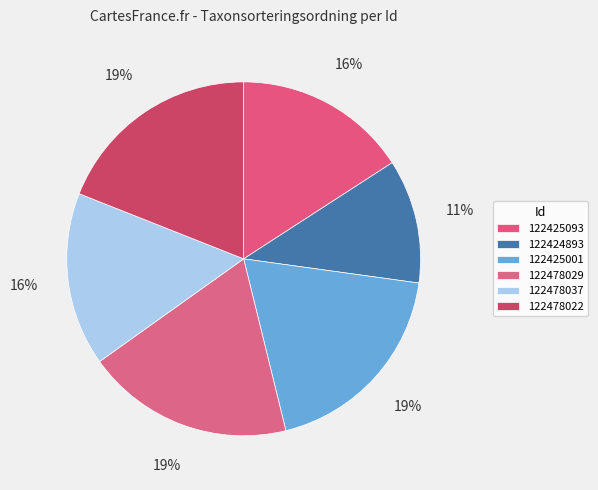

Does 122478037 account for over 50% of the chart?

No